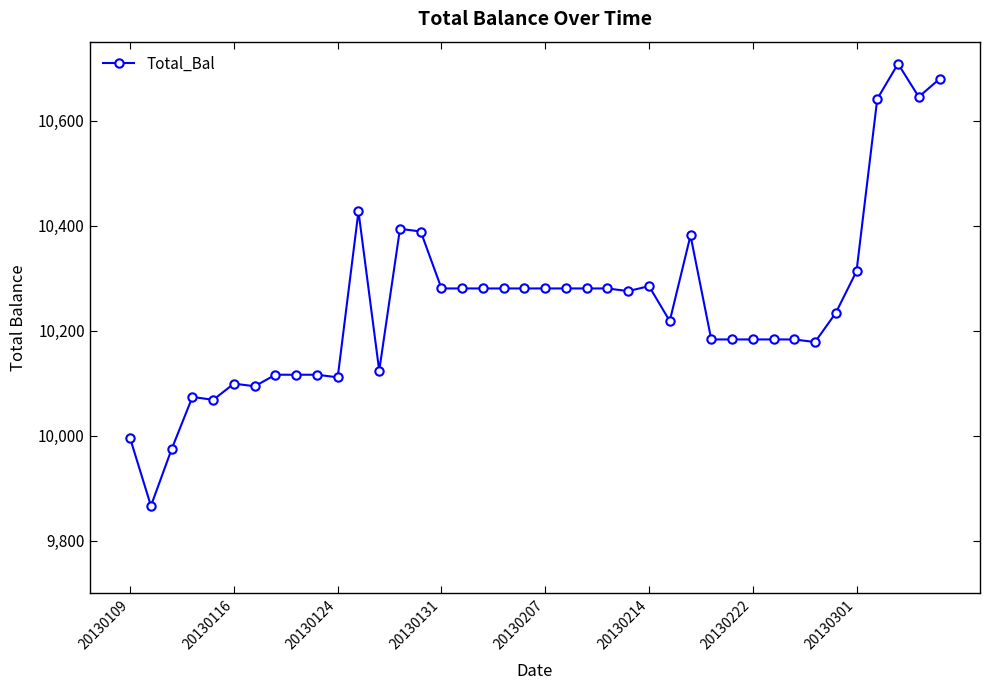

True or false: the data has more than 1 interior local peaks.

True